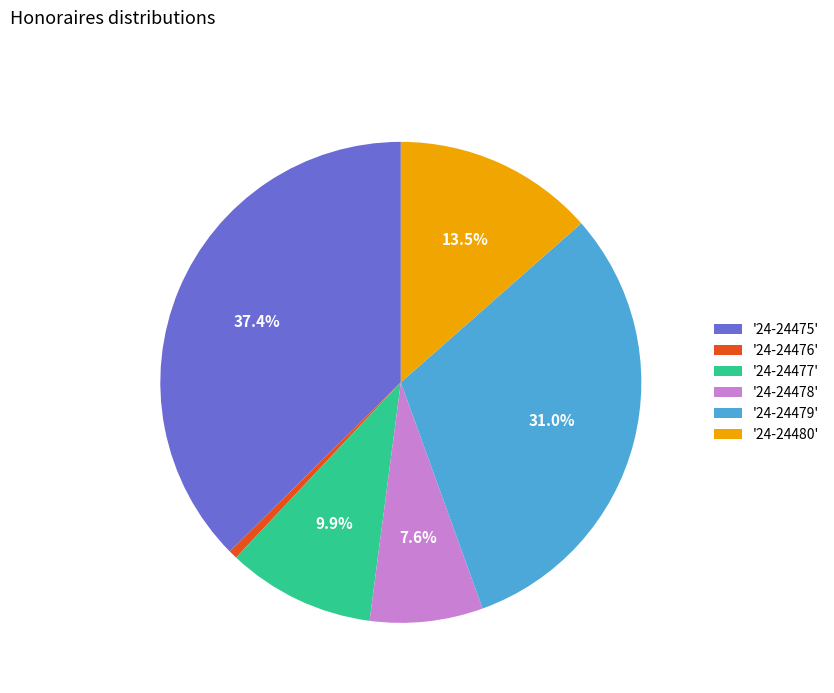

Rank the categories by value from highest to lowest.

'24-24475', '24-24479', '24-24480', '24-24477', '24-24478', '24-24476'